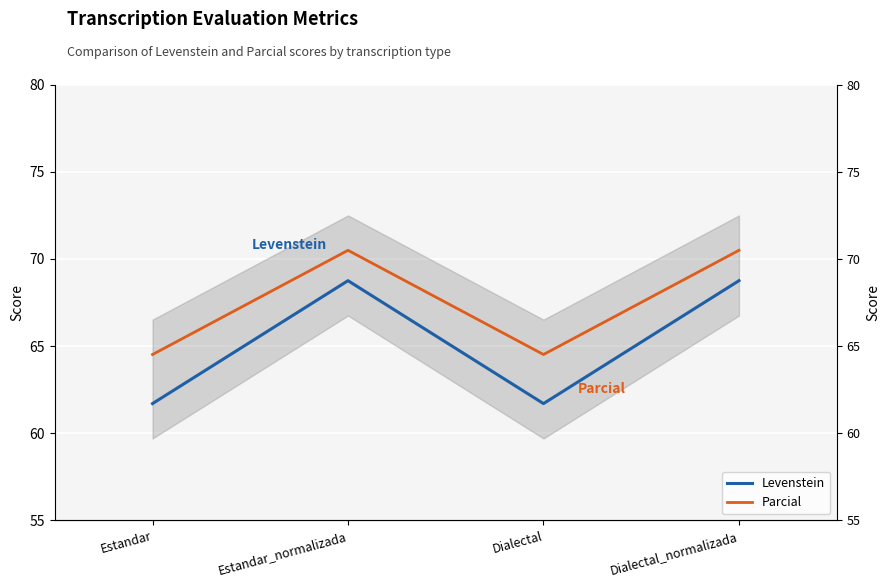

Which has a higher value, Estandar_normalizada or Dialectal?

Estandar_normalizada